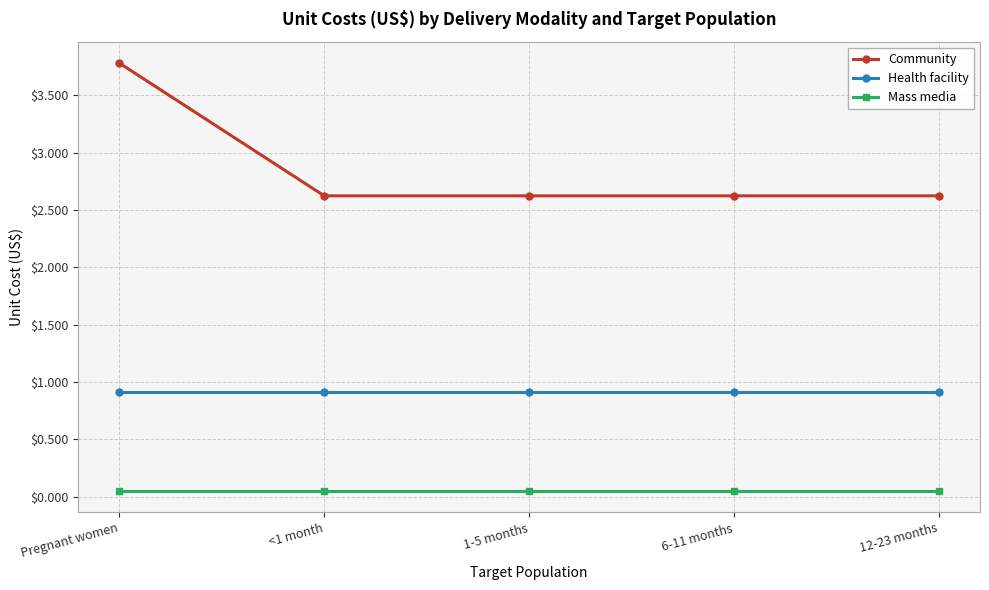

What are all the series names shown in the legend?

Community, Health facility, Mass media